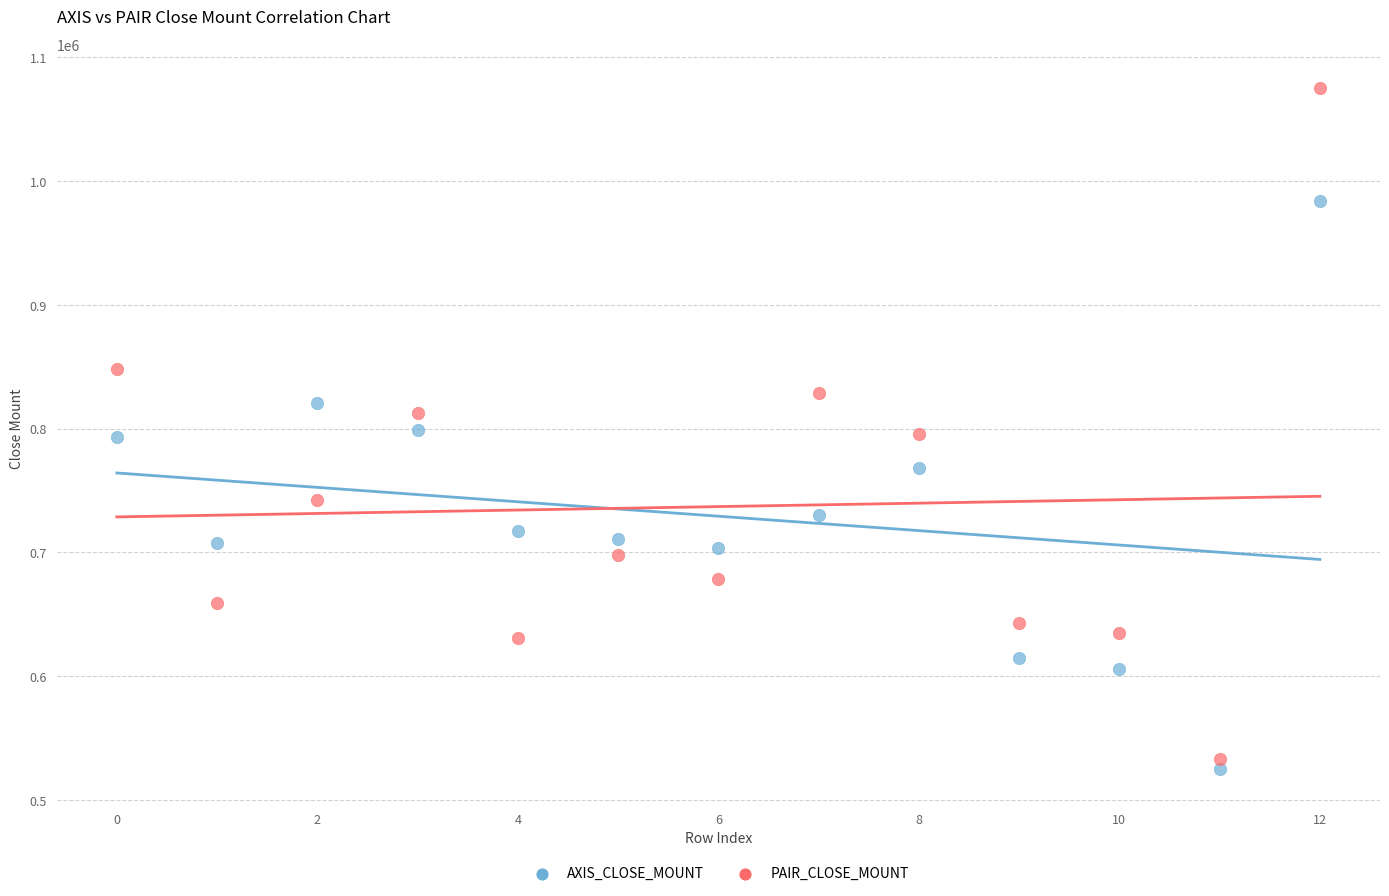

Which series has the widest spread of Y values?

PAIR_CLOSE_MOUNT